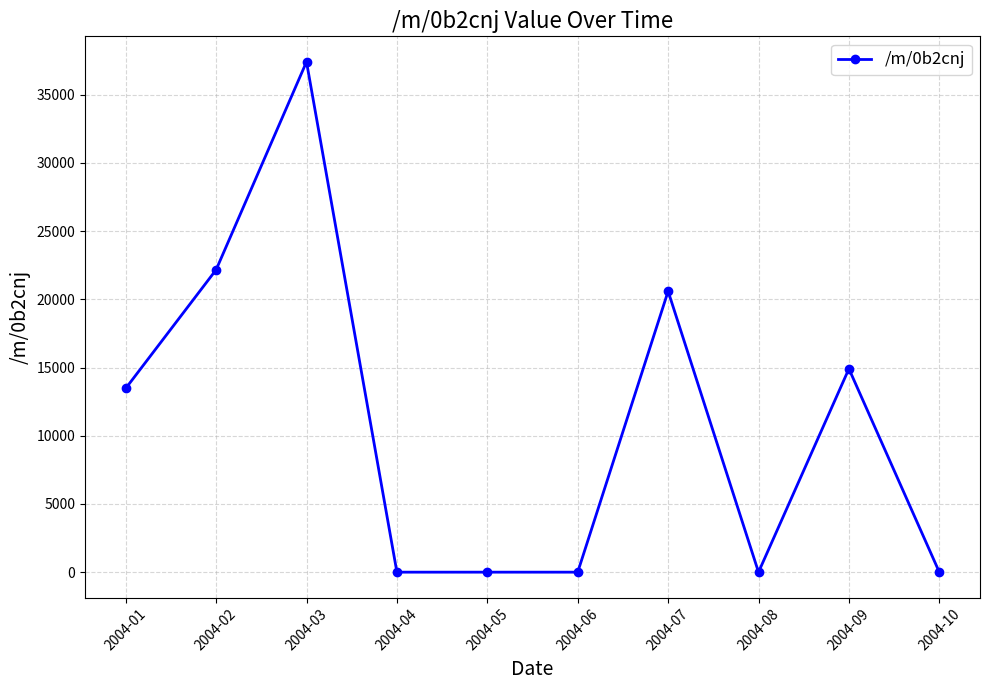

What is the sum of the values at 2004-03 and 2004-01?

50872.3